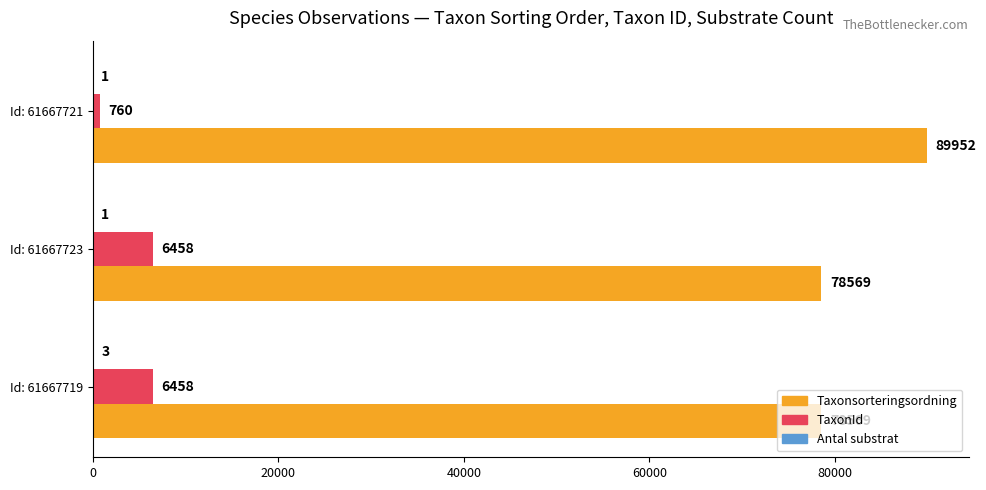

At which category is the sum across all series the highest?

Id: 61667721